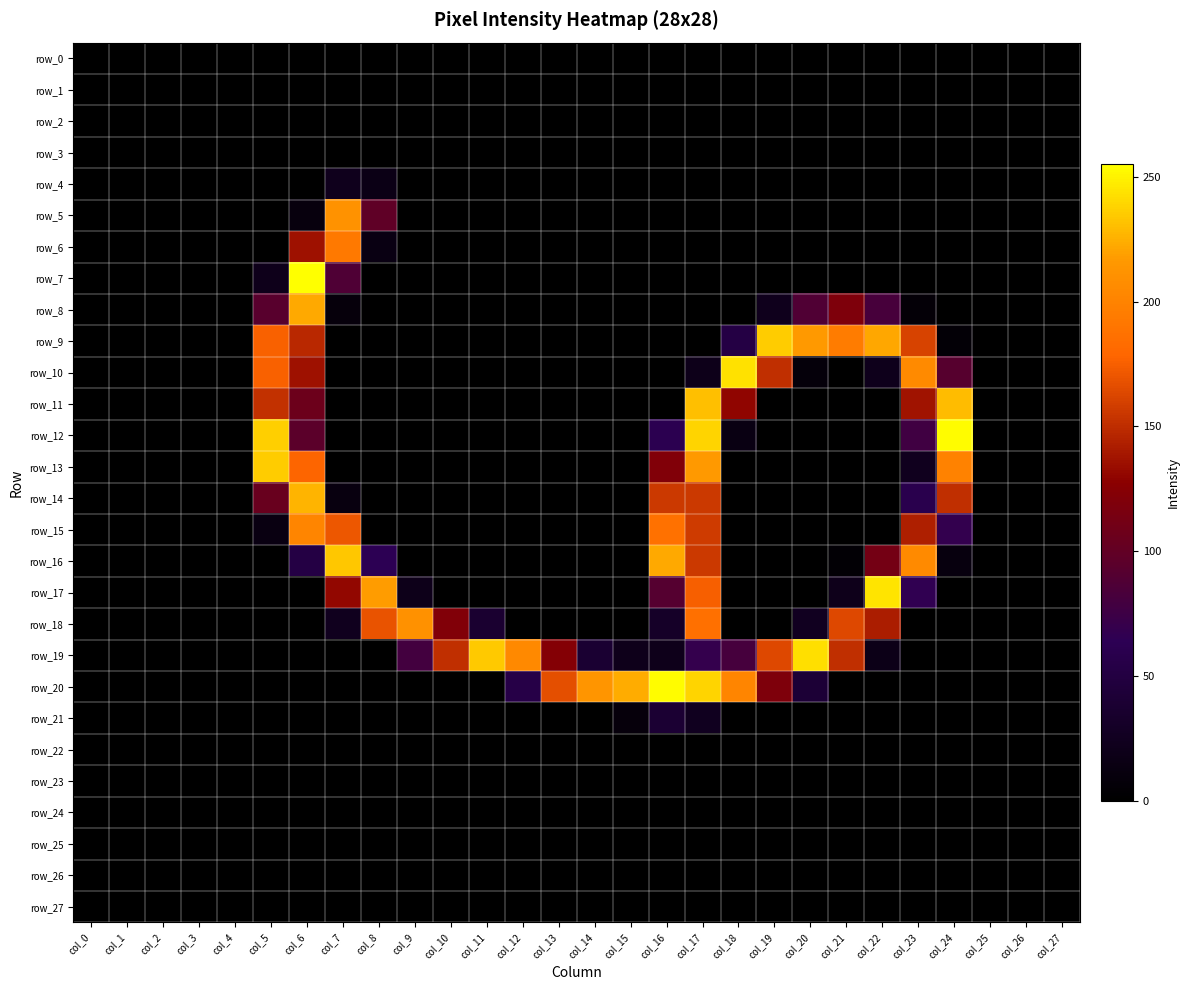

What is the sum of all row_10 values?

1053